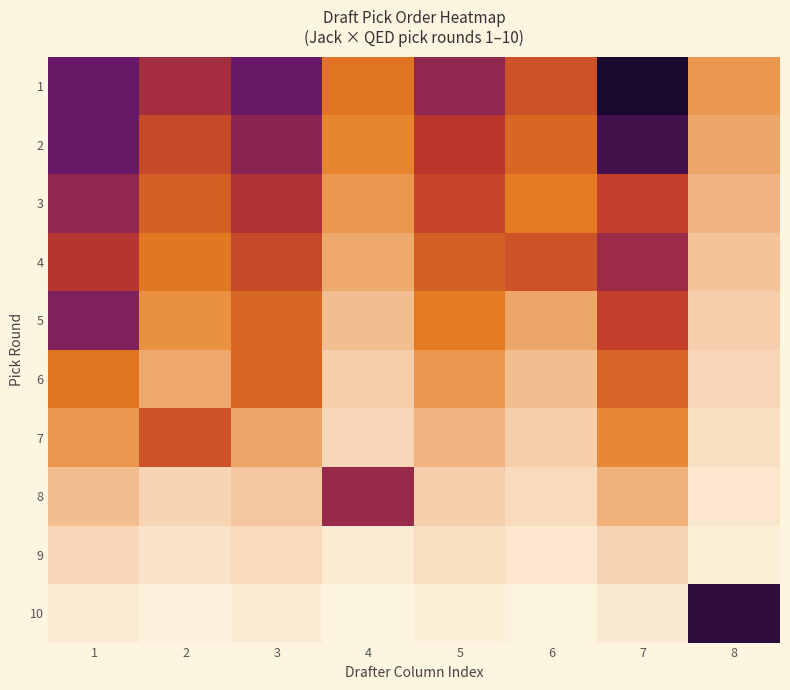

Rank the series by their maximum value, from highest to lowest.

1, 10, 2, 5, 3, 8, 4, 7, 6, 9